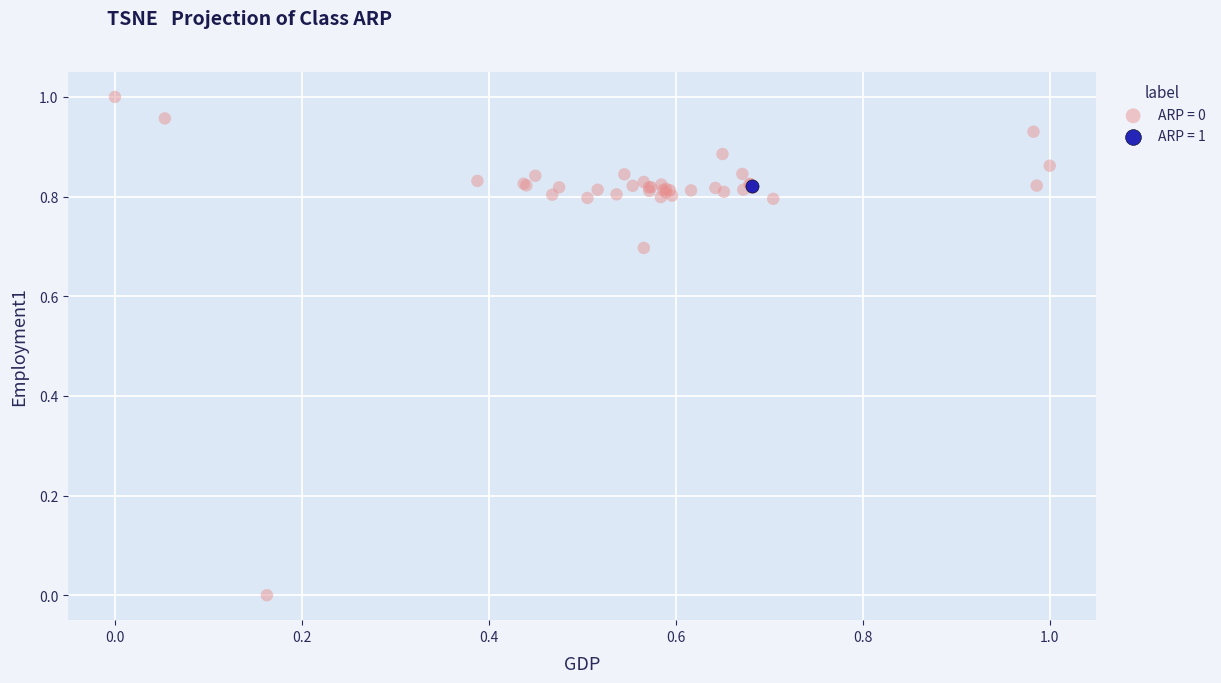

What are all the series names shown in the legend?

ARP = 0, ARP = 1